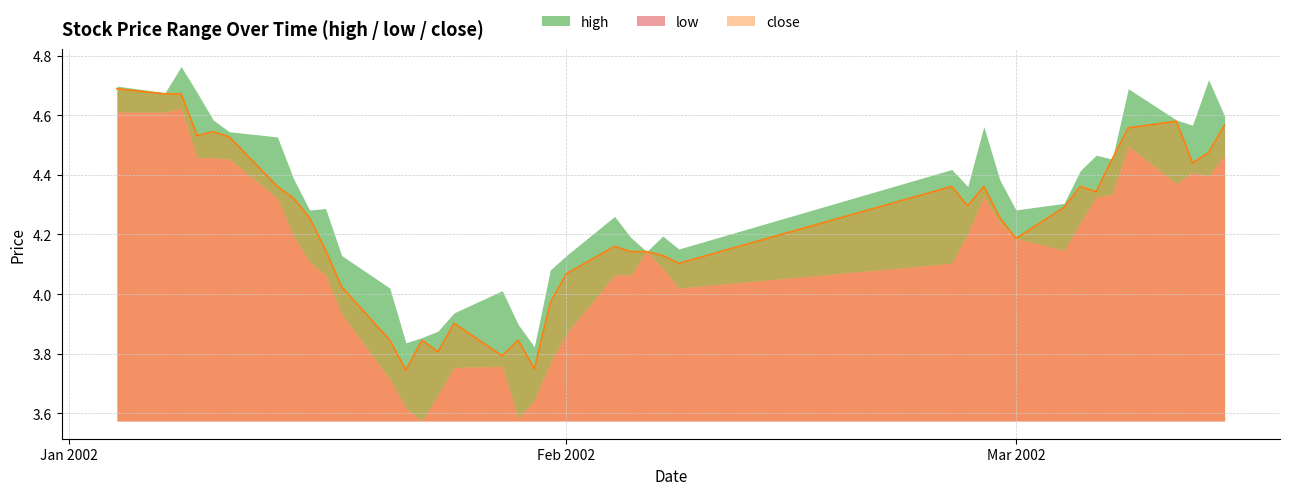

Which label corresponds to the smallest value in the chart?

2002-01-23